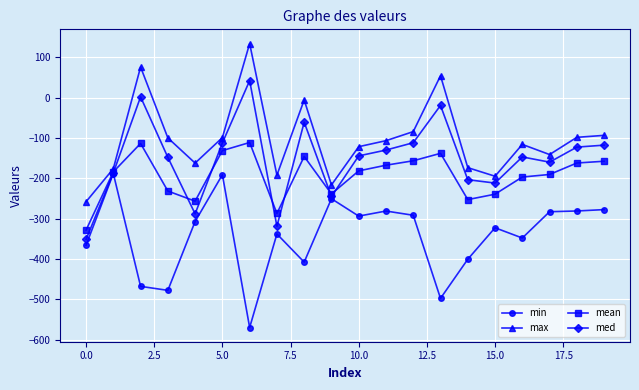

What is the value of the mean point at the 16th from the left?

-239.2